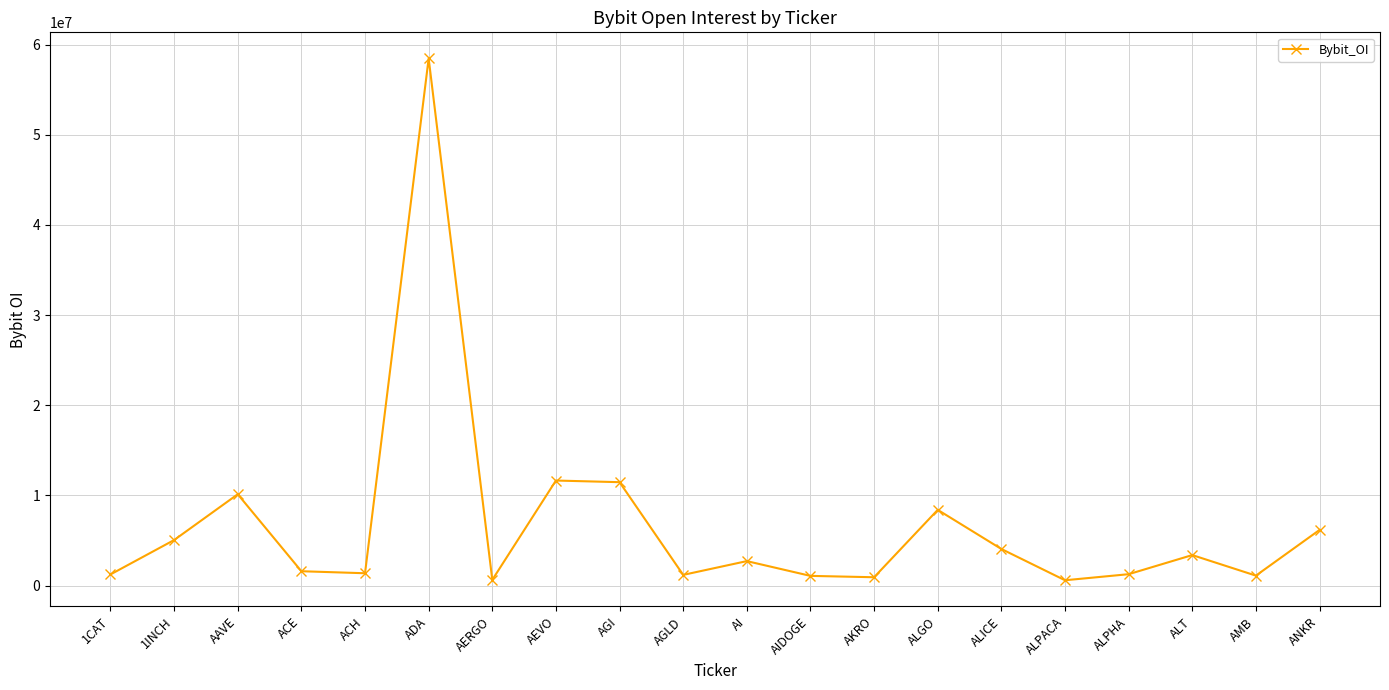

What is the value of the 18th point from the left?

3383823